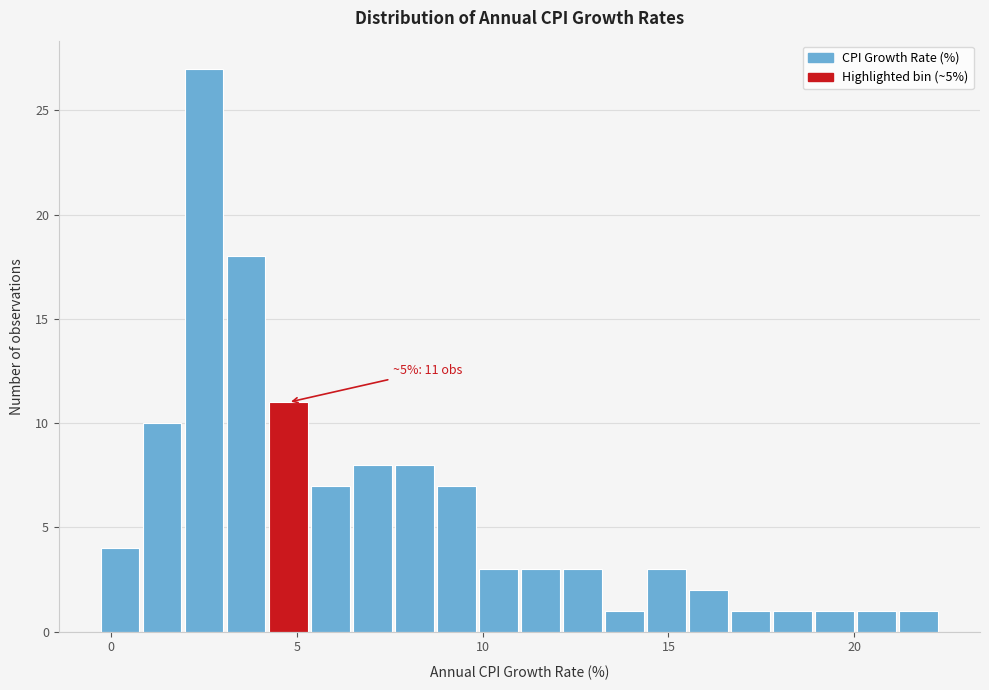

Read against the x-axis, roughly where is the centre of the tallest bar?

2.5